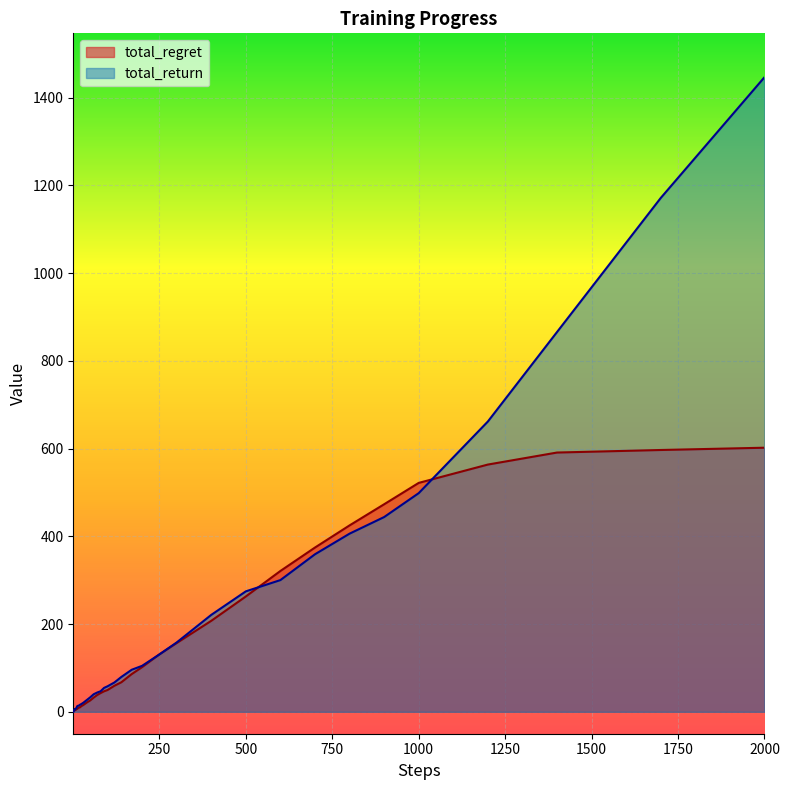

What is the total value across all series at 7?

9.9